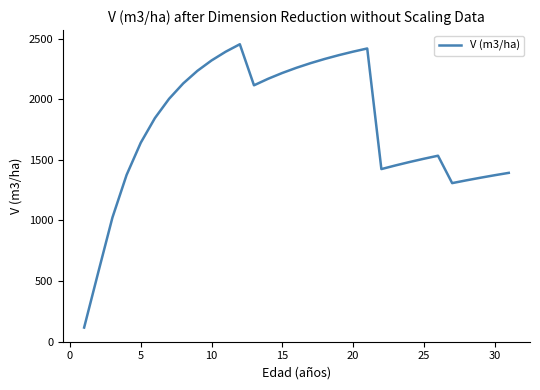

What is the smallest value displayed?

115.9